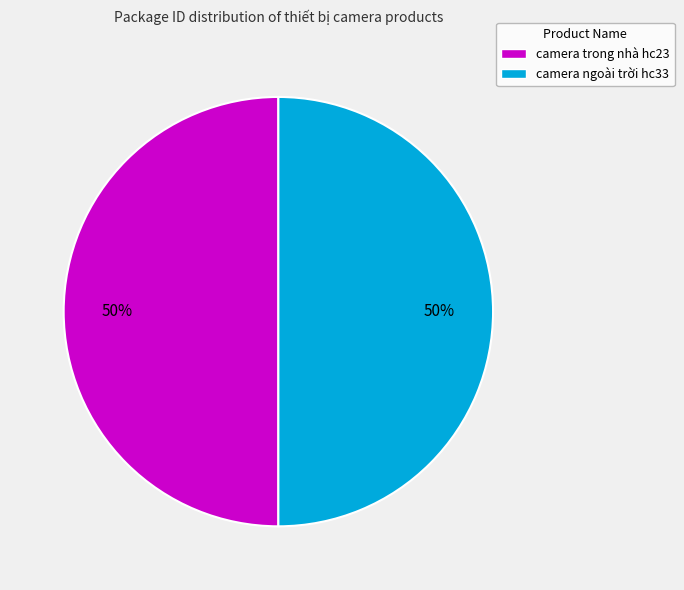

Is it true that camera trong nhà hc23 is 50% of the pie?

True